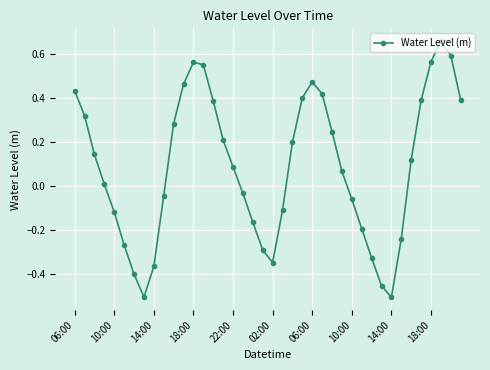

How many lines are shown in the chart?

1